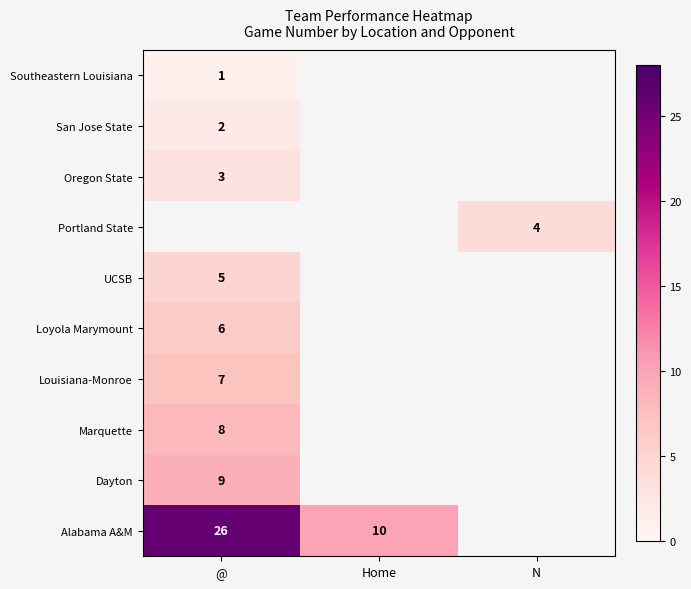

What is the minimum value shown in the chart?

1.0